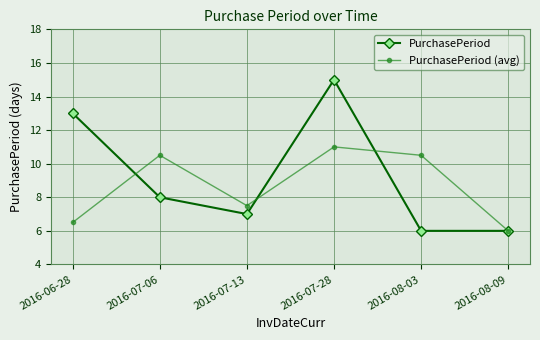

List the series in order of their peak value, highest first.

PurchasePeriod, PurchasePeriod (avg)